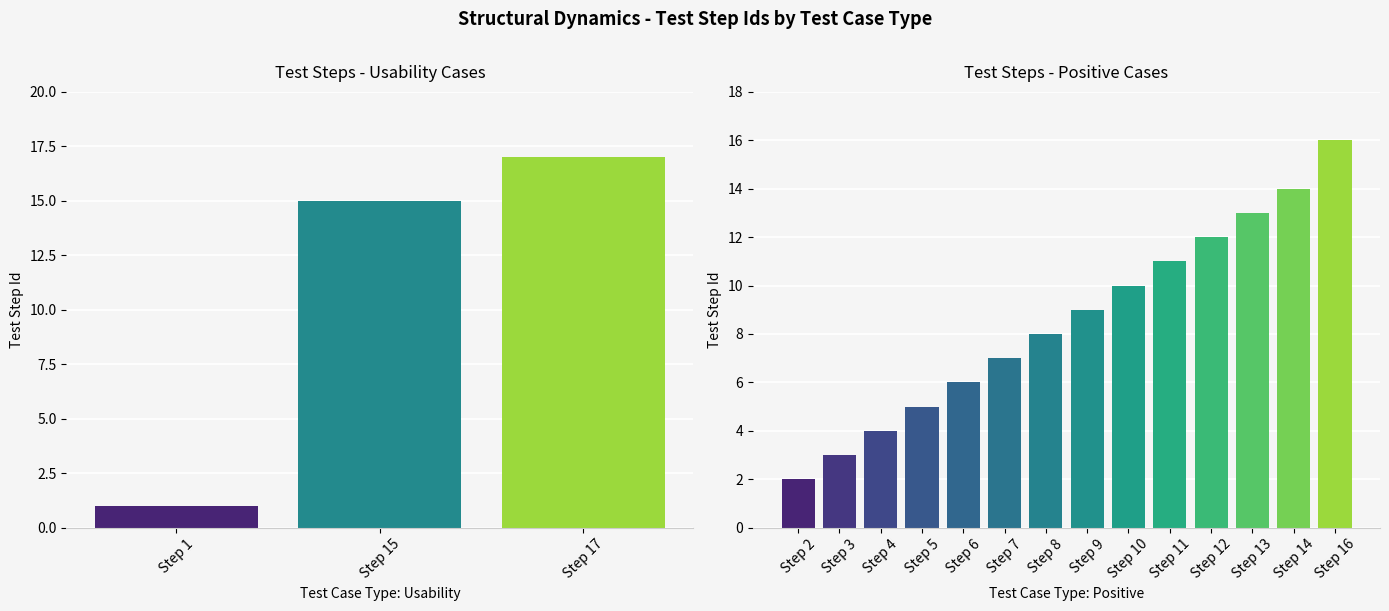

Is it true that the value at Positive is 6?

False